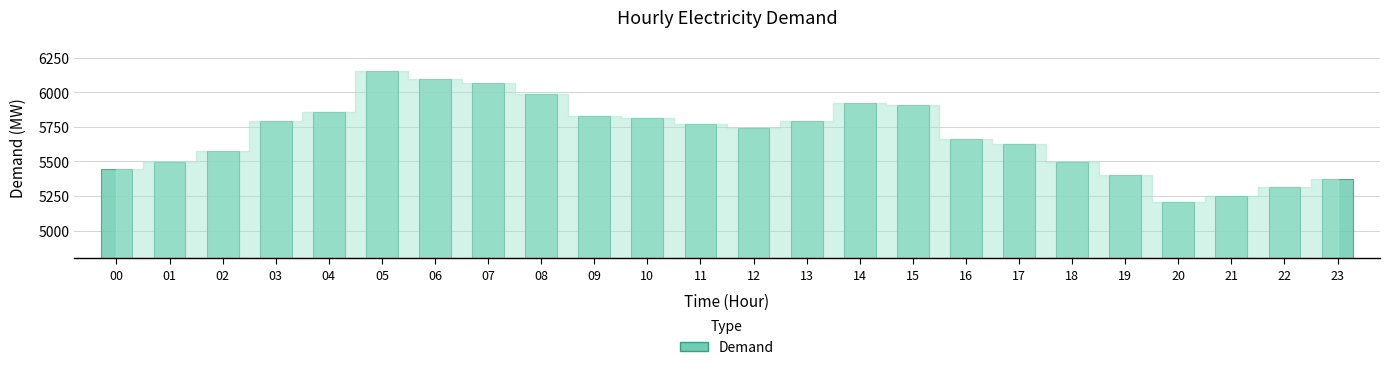

What is the change in value from 08 to 23?

-613